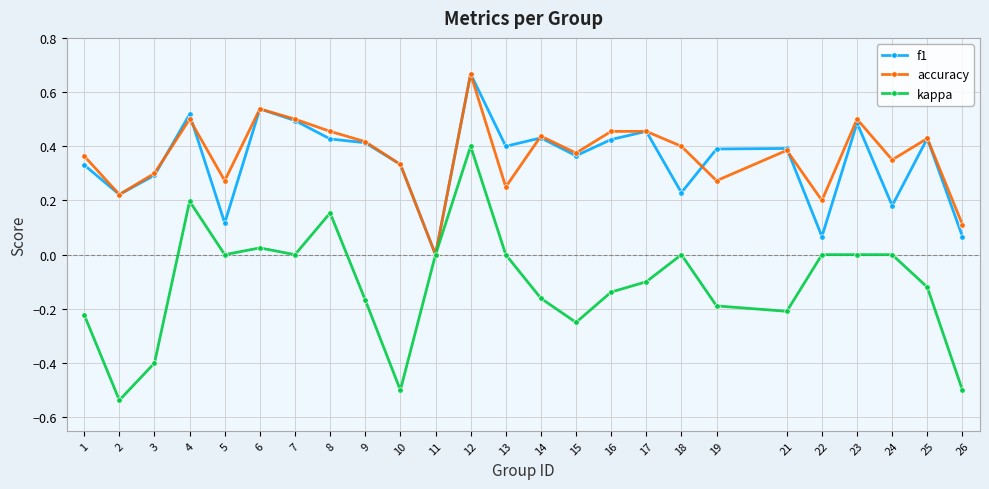

How many data points does each series have?

25